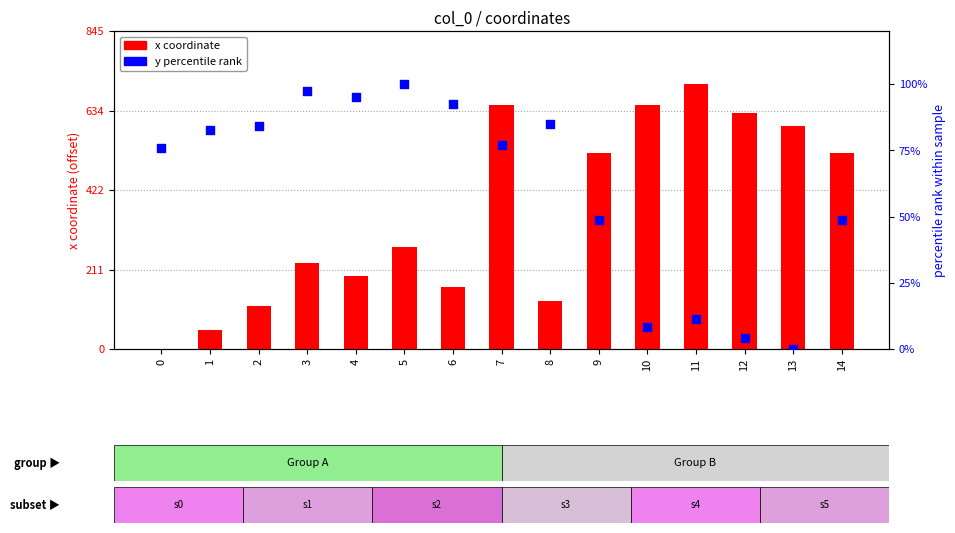

What is the total value across all series at 7?

724.7